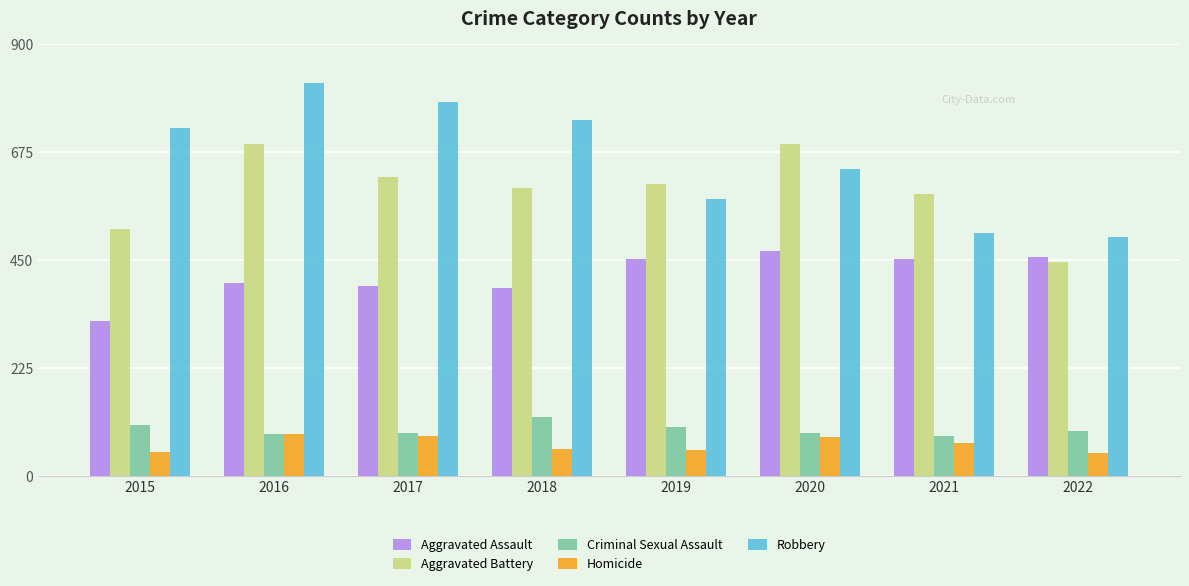

Is it true that Aggravated Assault equals 468 at 2020?

True